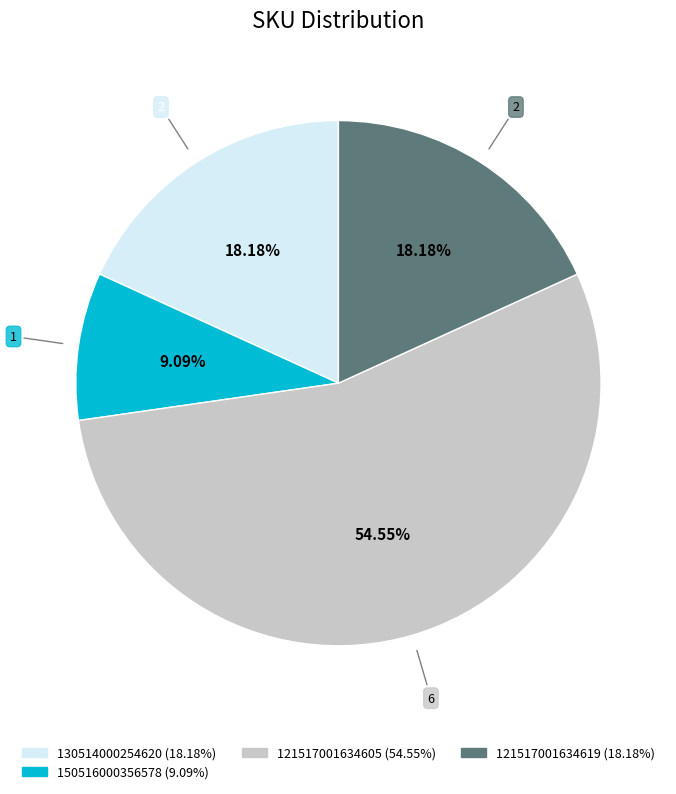

Is there any slice that represents more than half of the pie?

Yes